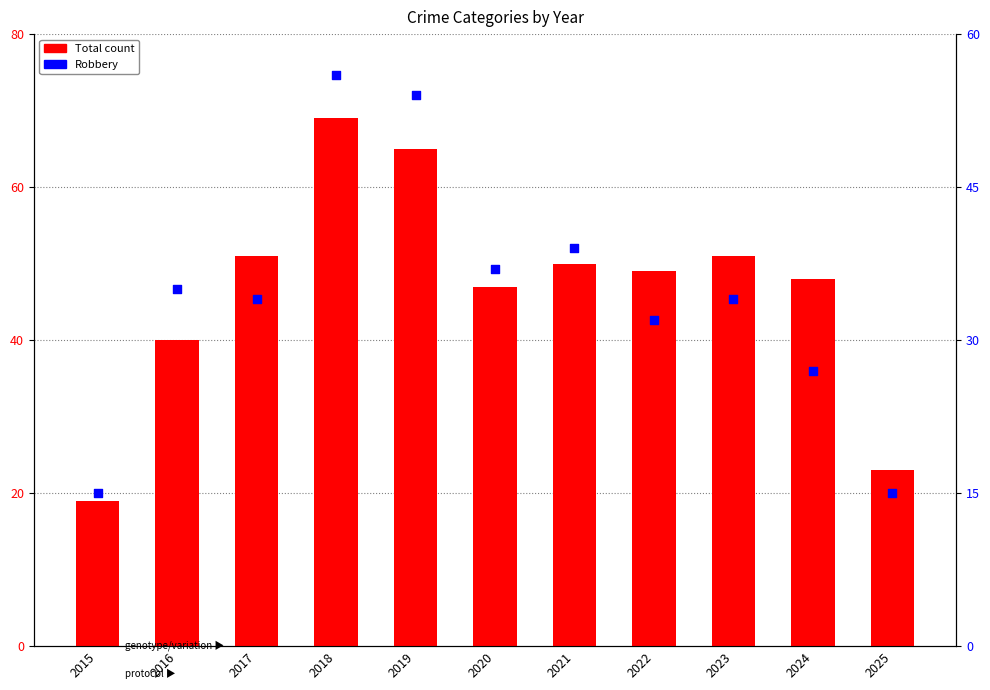

Which series contains the lowest Y value?

Robbery